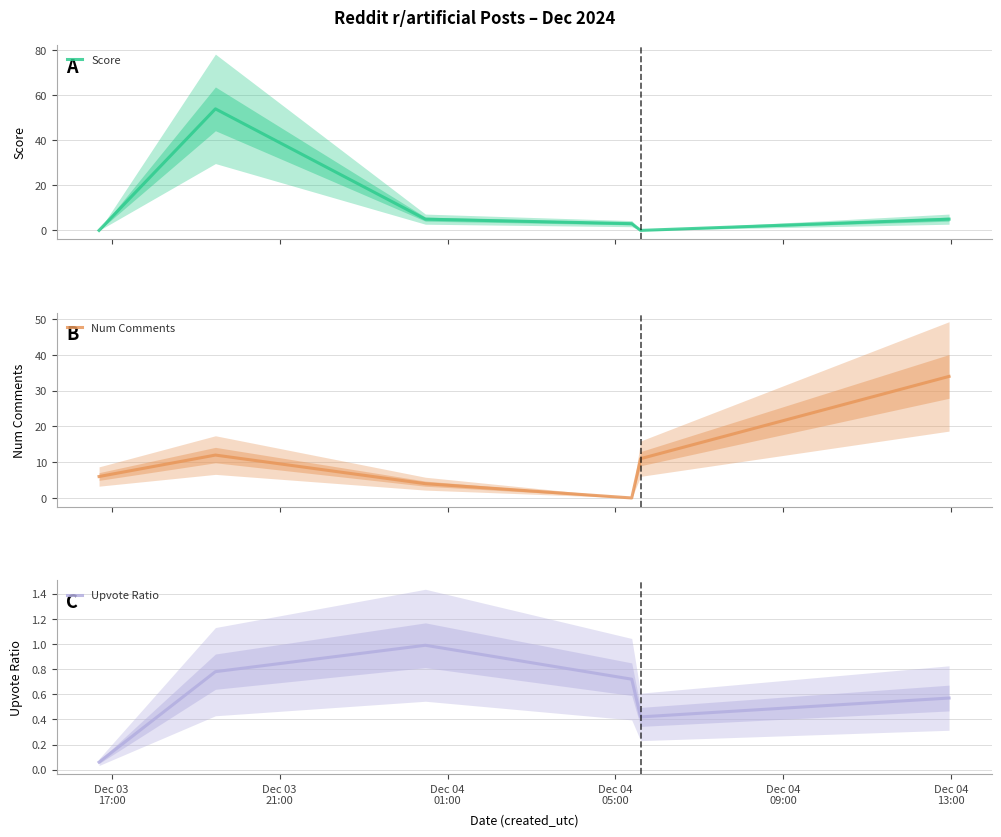

Does the chart display data point markers on the line(s)?

No